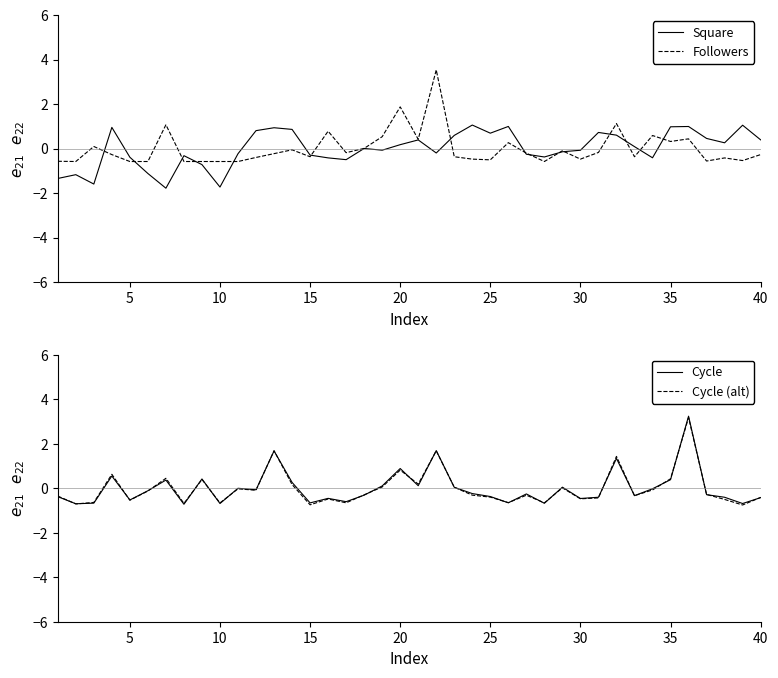

How many data points does each series have?

40